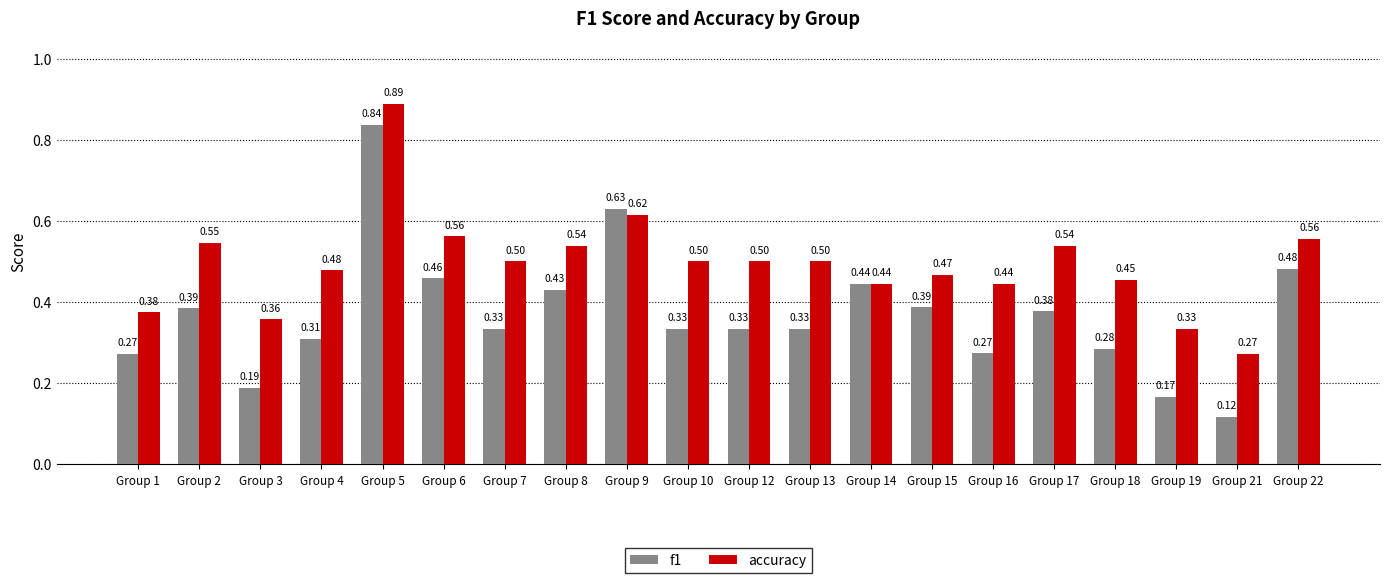

Which series has the largest total across all categories?

accuracy